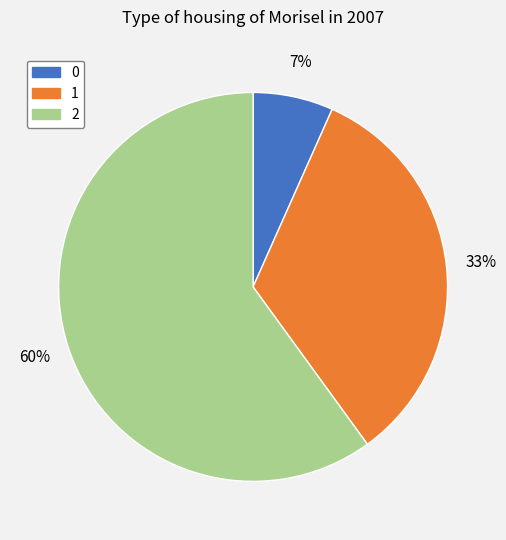

Combined, do 2 and 0 account for over 50%?

Yes